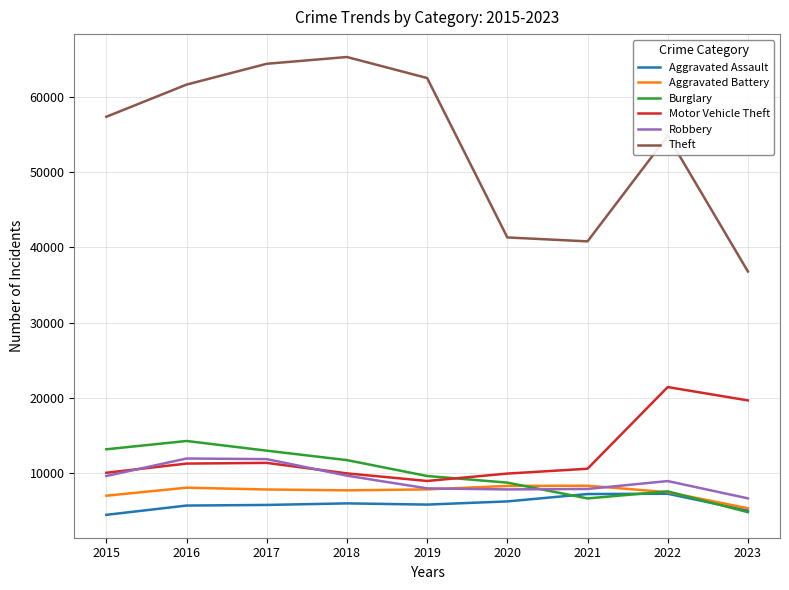

Which series has the largest range (max minus min)?

Theft